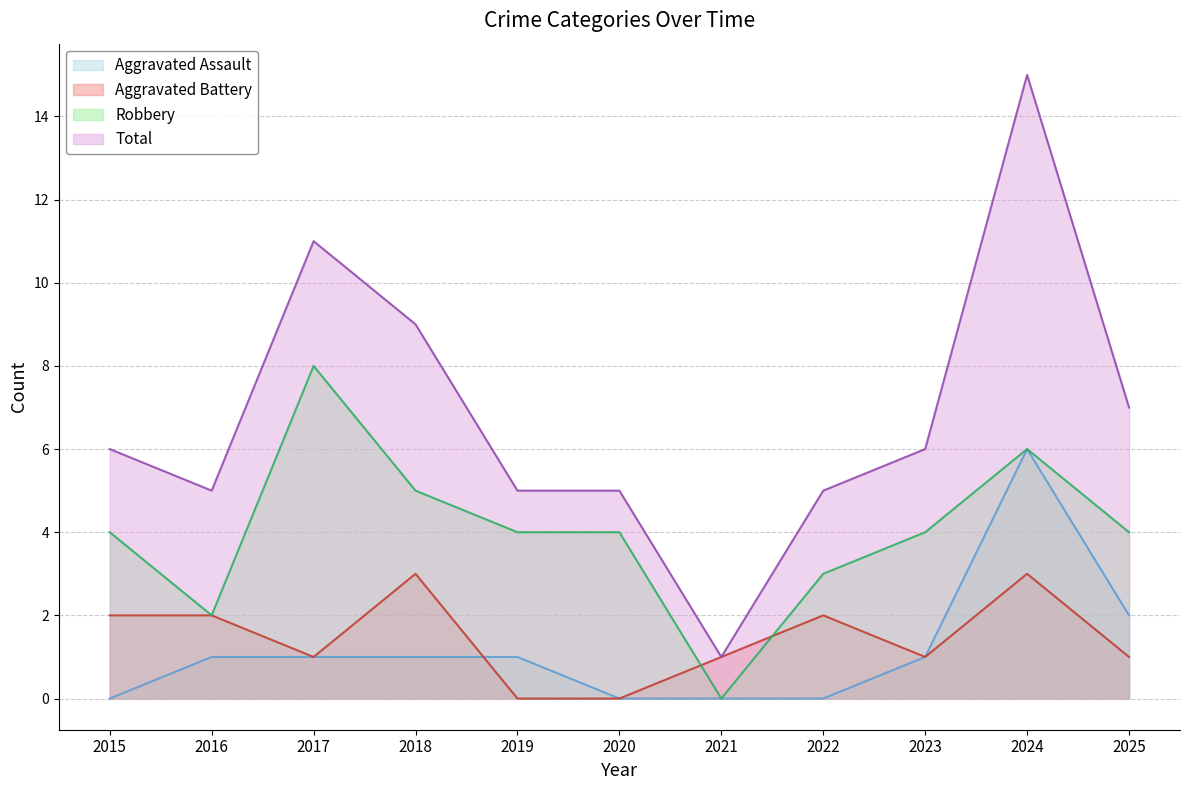

Where does the Aggravated Assault series first go above 1?

2024